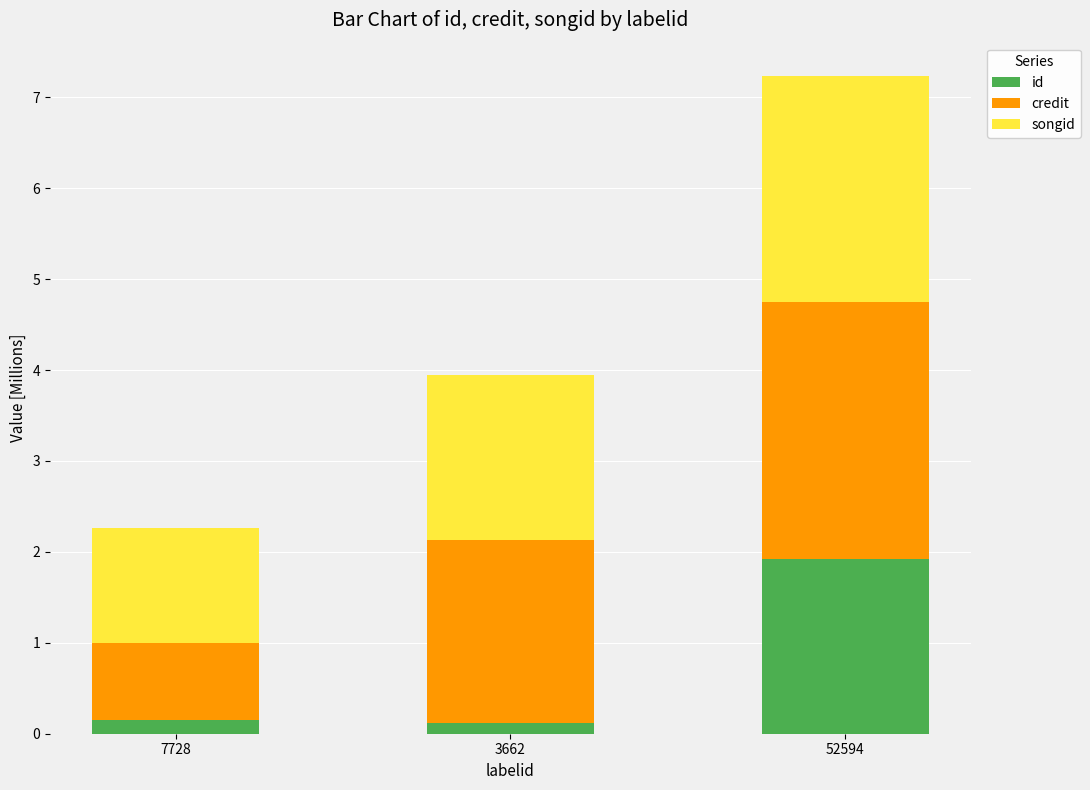

Which category has the highest value in the id series?

52594